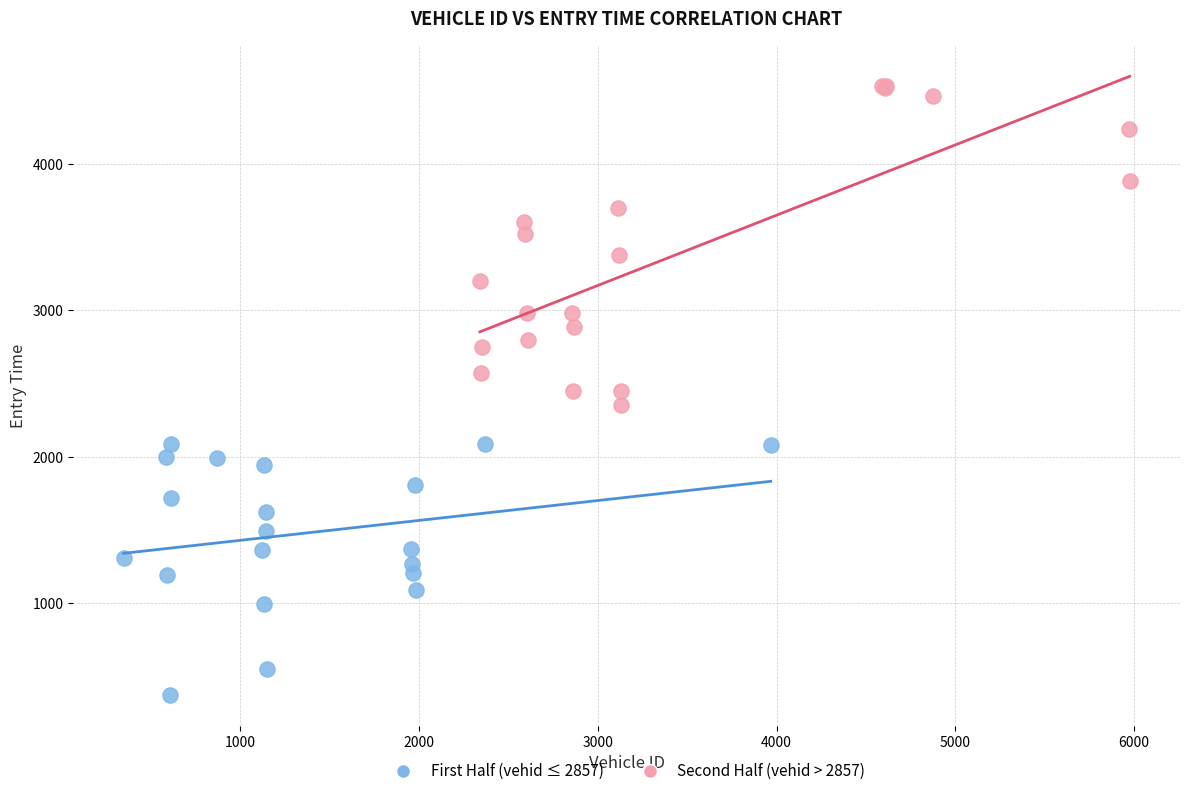

Which series contains the lowest Y value?

First Half (vehid ≤ 2857)